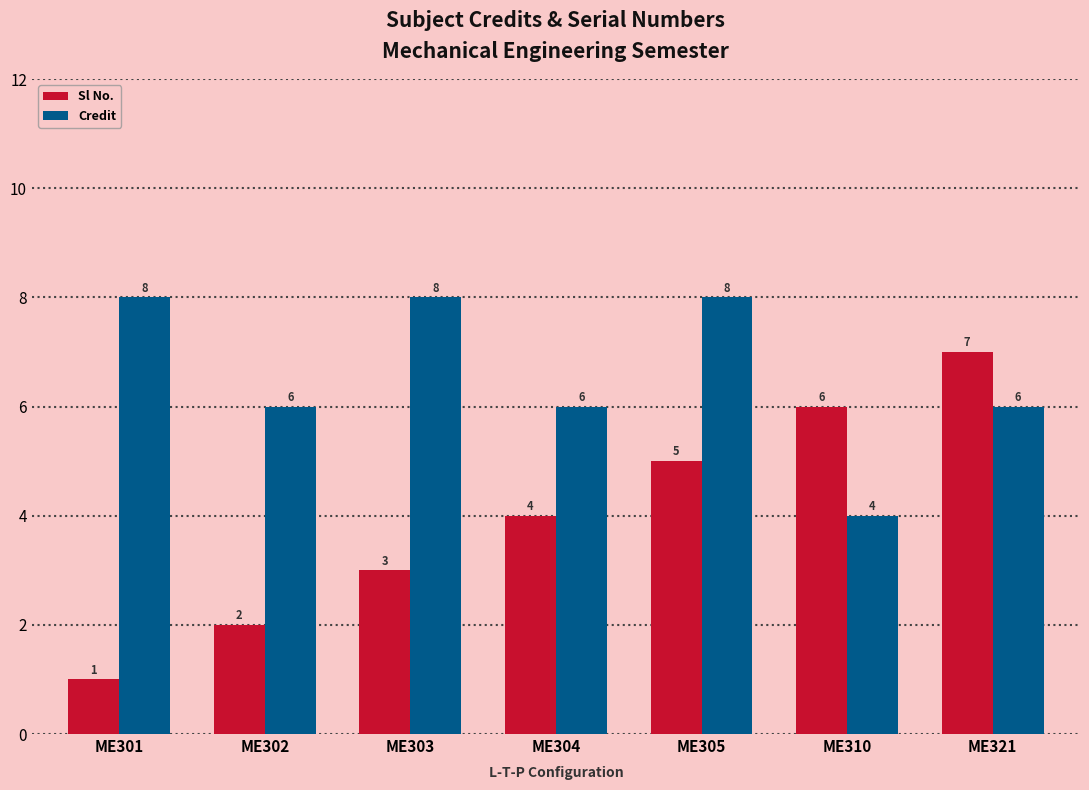

How many bars are there in each group?

2